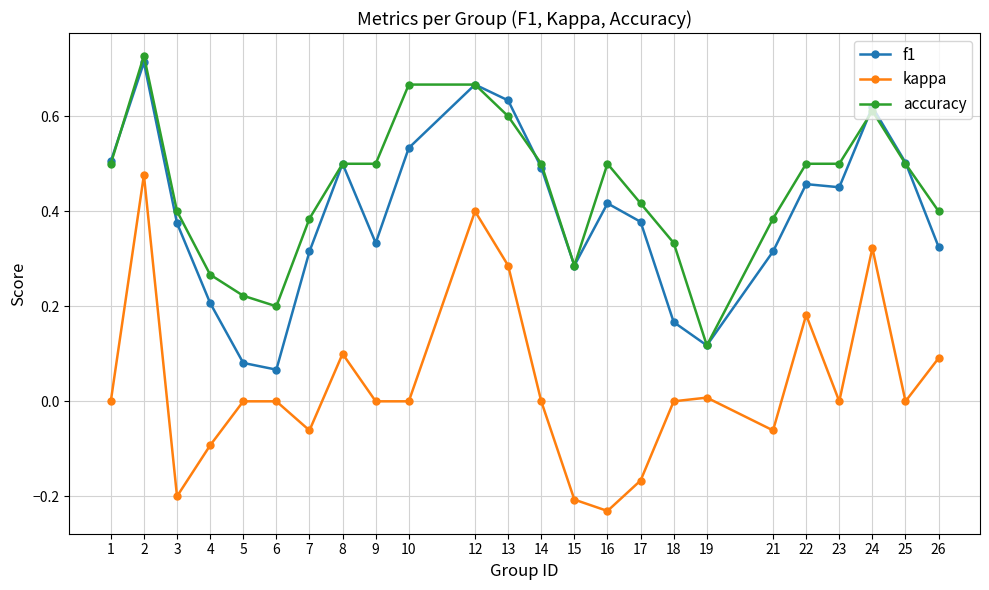

True or false: f1 has more than 1 points higher than both neighbors.

True